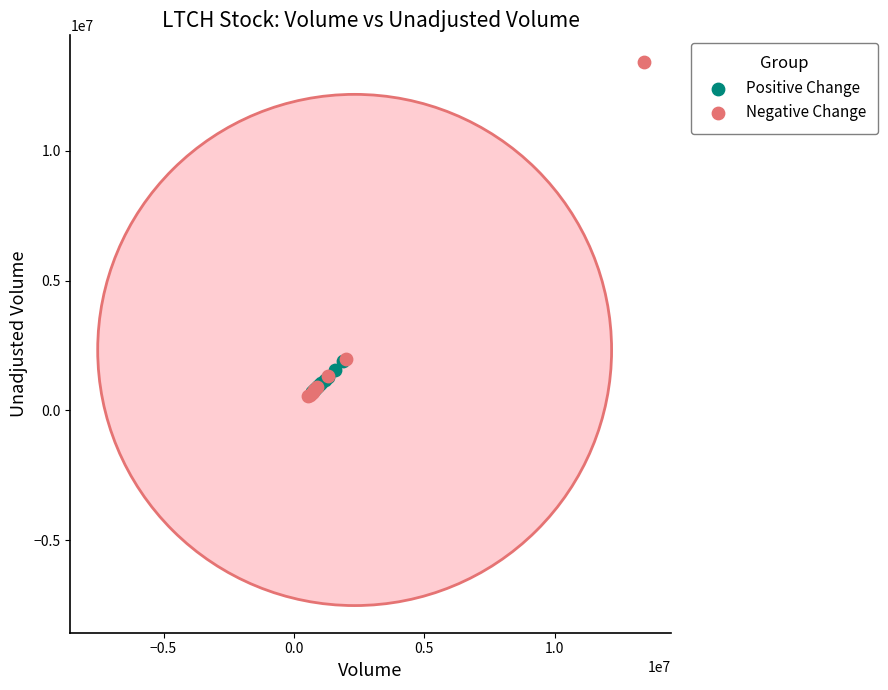

Which series contains the highest Y value?

Negative Change